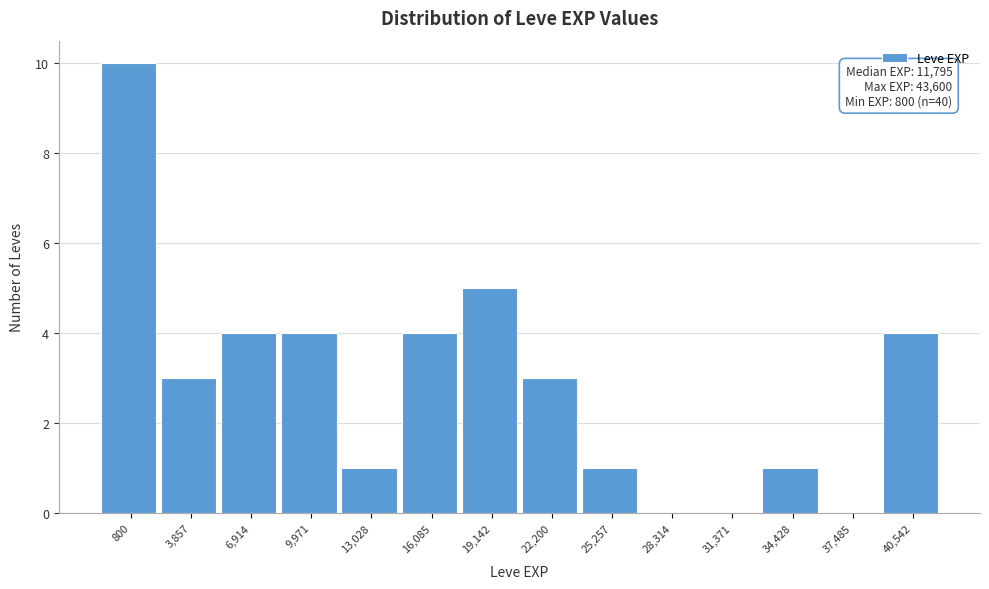

Reading left to right, list all the values displayed in this chart.

800=10	3,857=3	6,914=4	9,971=4	13,028=1	16,085=4	19,142=5	22,200=3	25,257=1	28,314=0	31,371=0	34,428=1	37,485=0	40,542=4